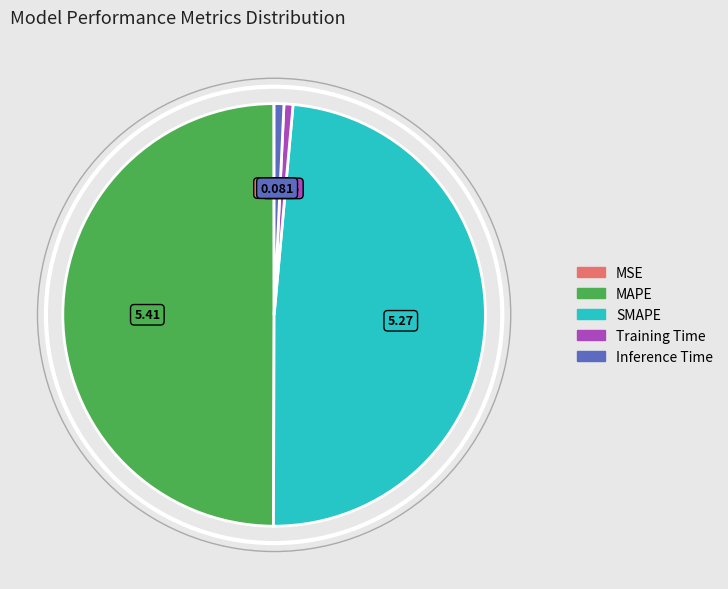

Which category has the biggest portion of the pie?

MAPE